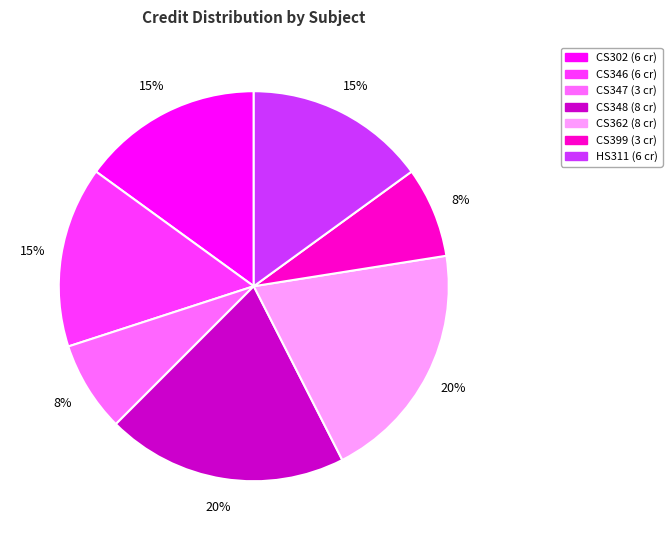

Is it true that CS399 is 21% of the pie?

False